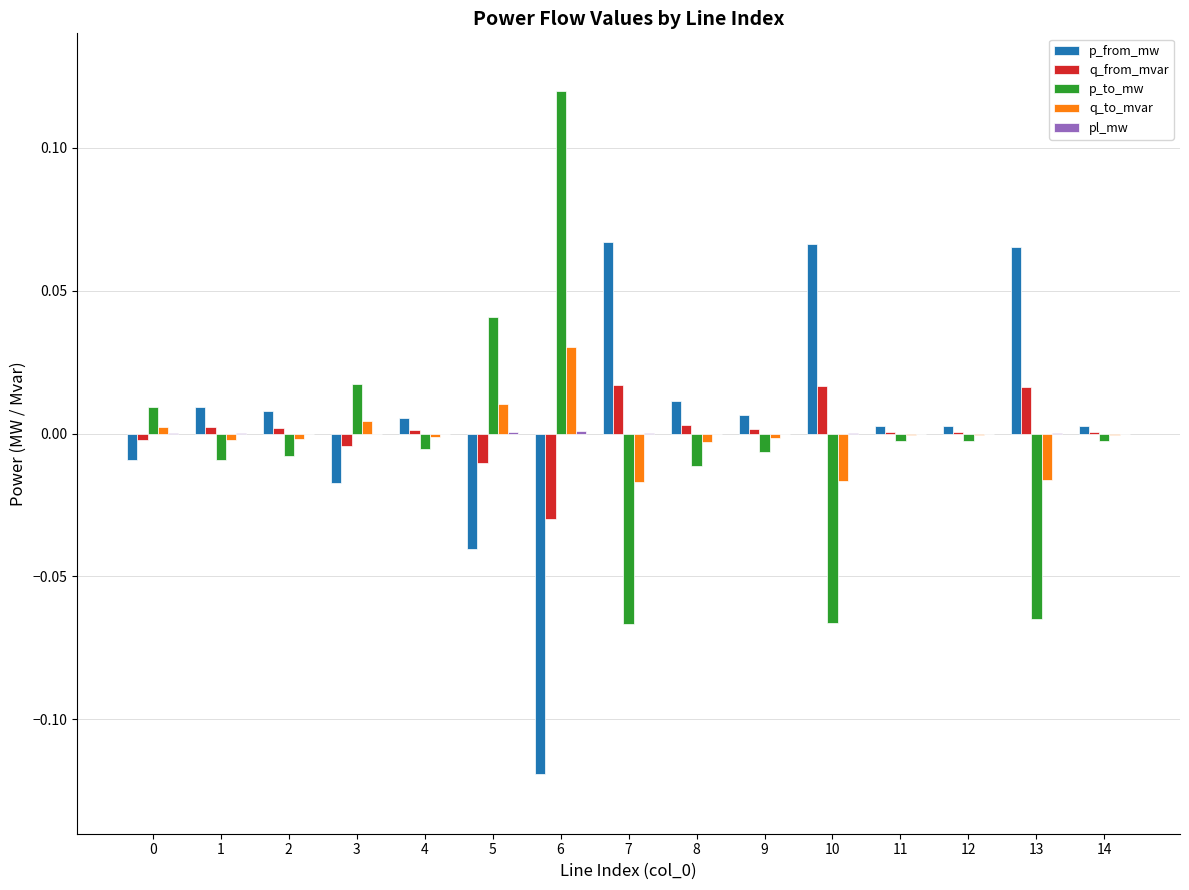

Which label corresponds to the largest value in the chart?

6